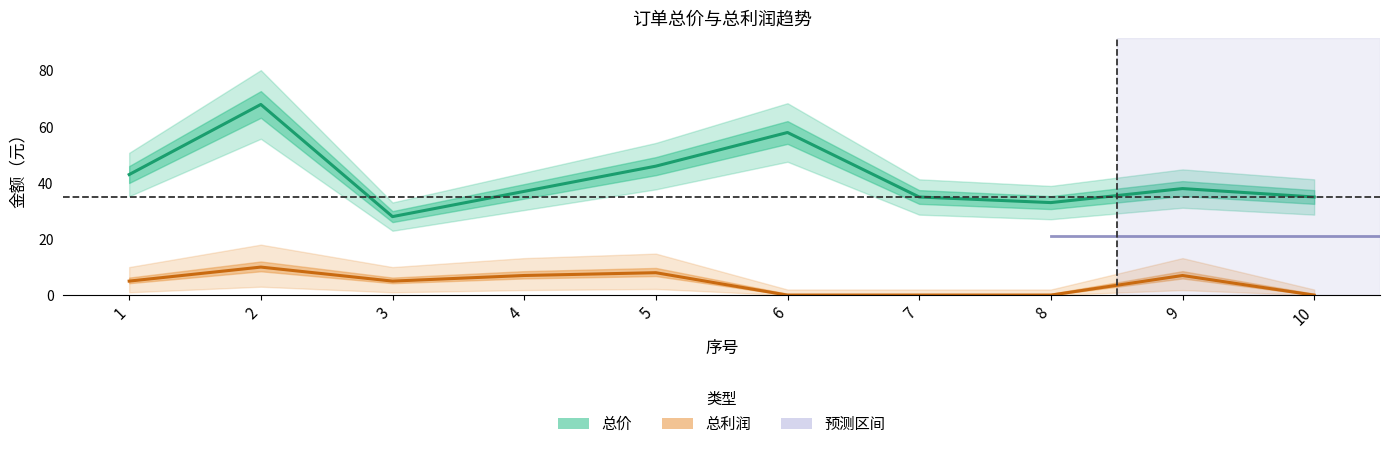

At which label is 总利润 closest to 5?

1